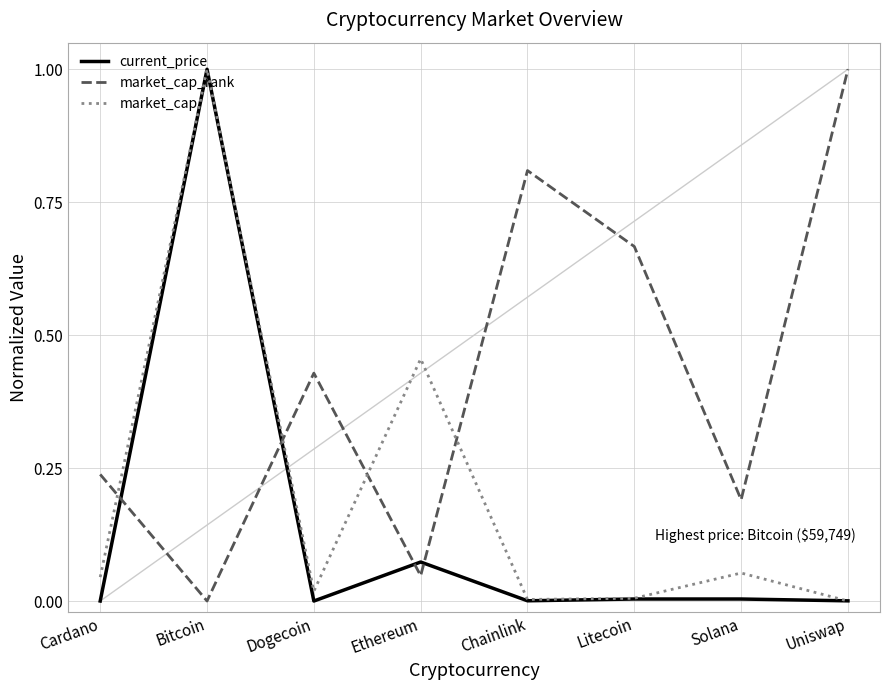

What is the difference between the maximum and minimum values in the market_cap_rank series?

1.0